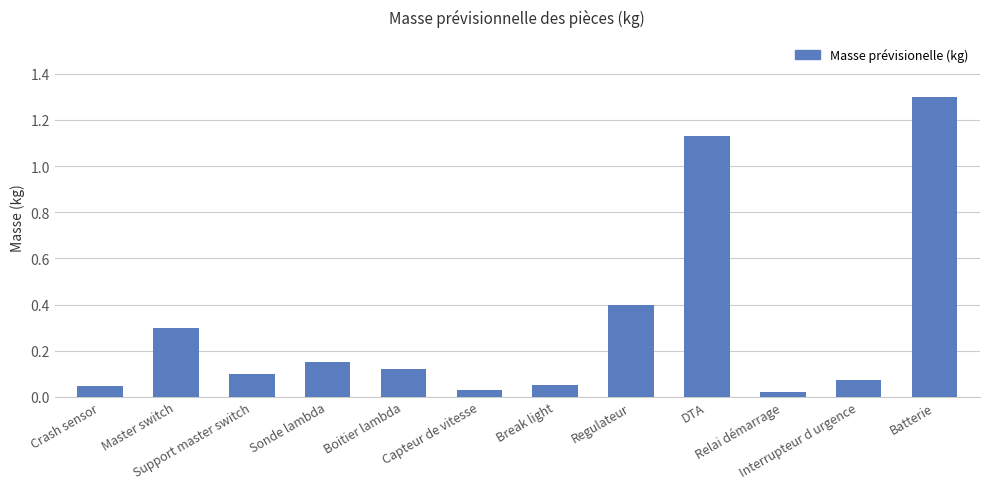

What is the difference between the maximum and minimum values?

1.3